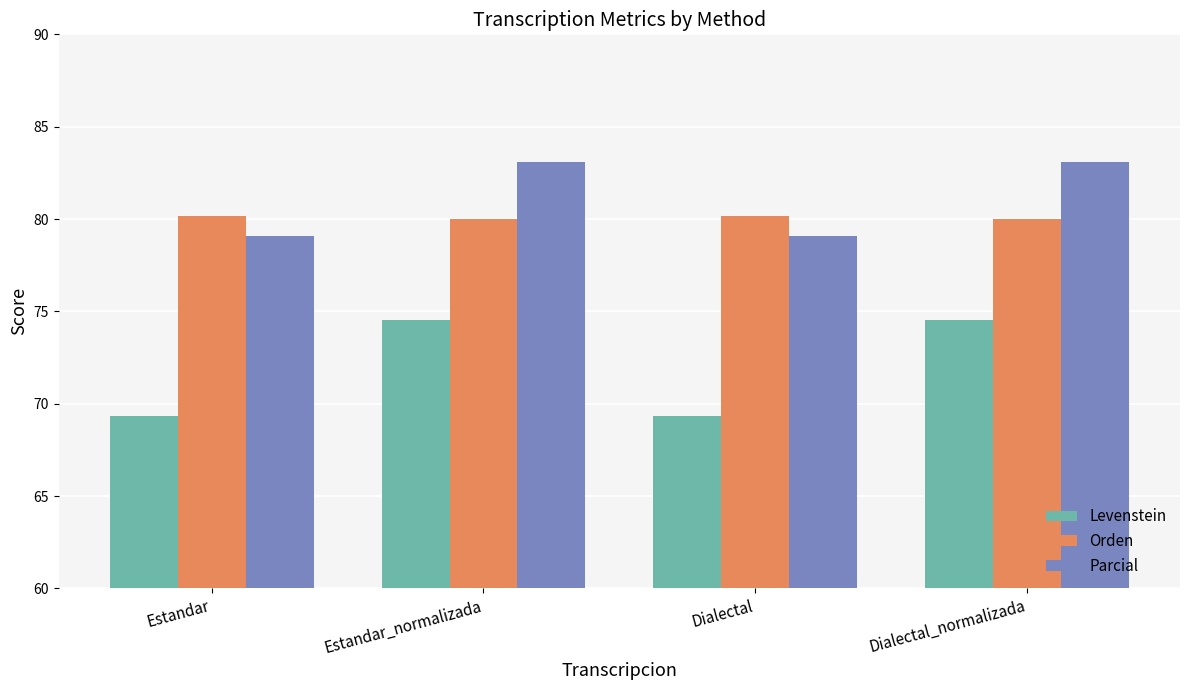

Count the number of data series in this chart.

3